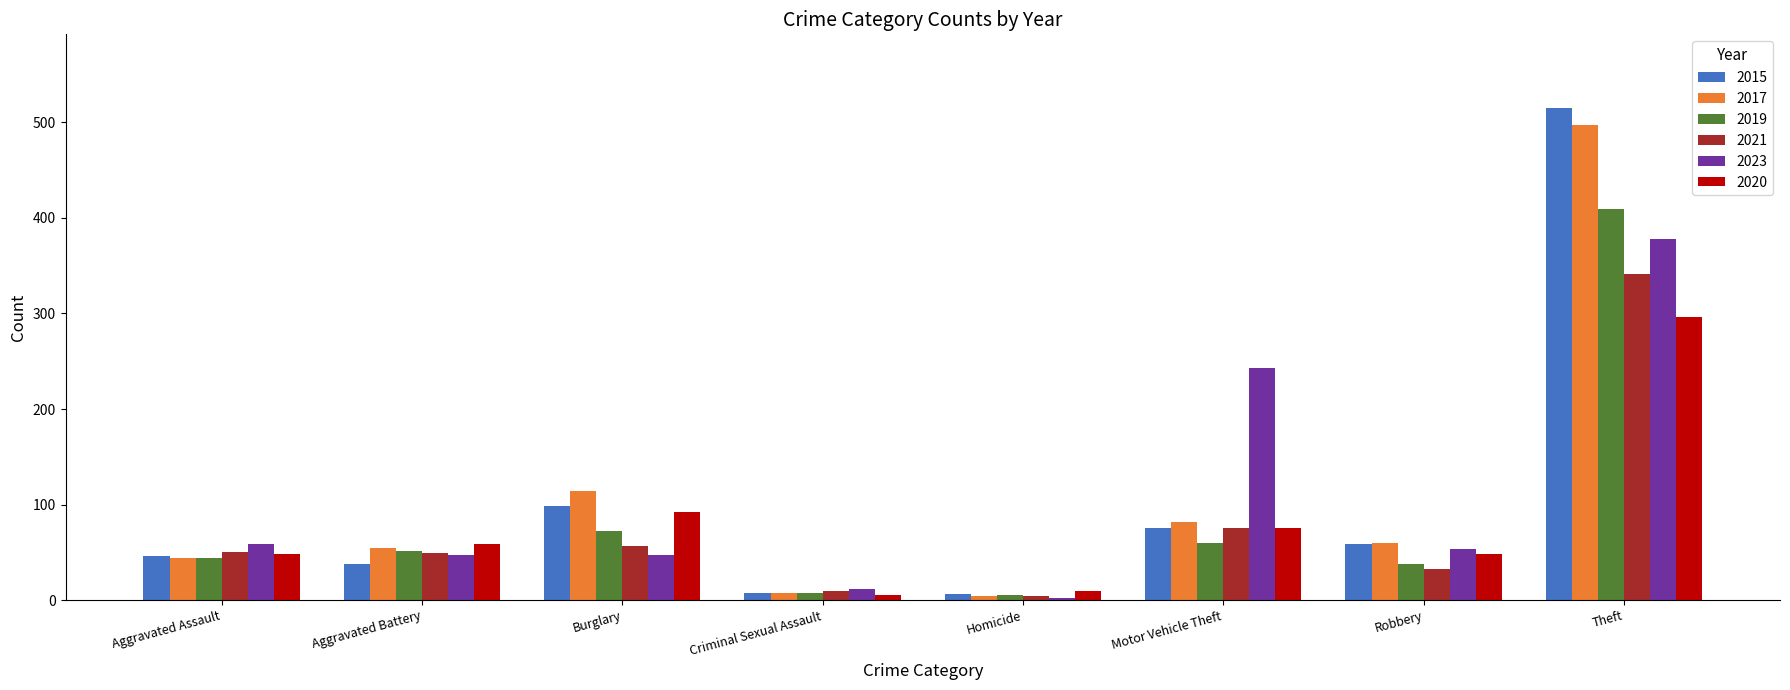

What are all the series names shown in the legend?

2015, 2017, 2019, 2021, 2023, 2020